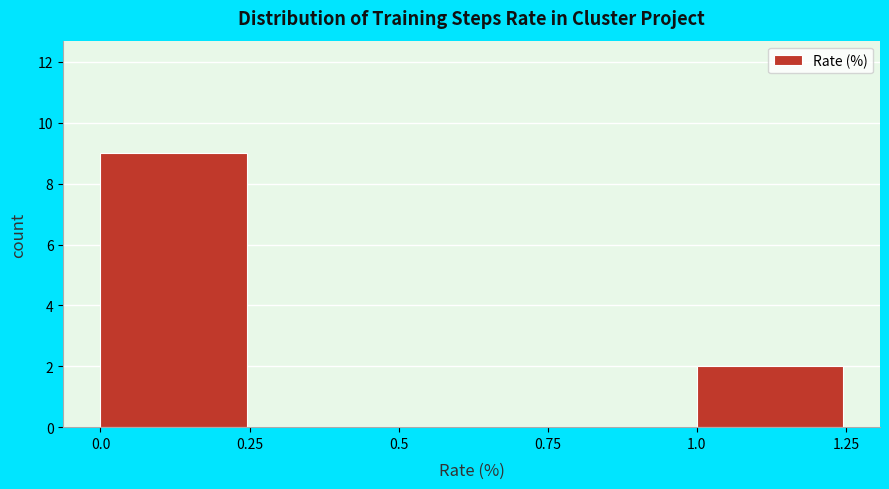

How tall is the bar that spans 1.0 to 1.25 on the x-axis? The values are not printed on the chart, so give them approximately, as read against the axis.

2